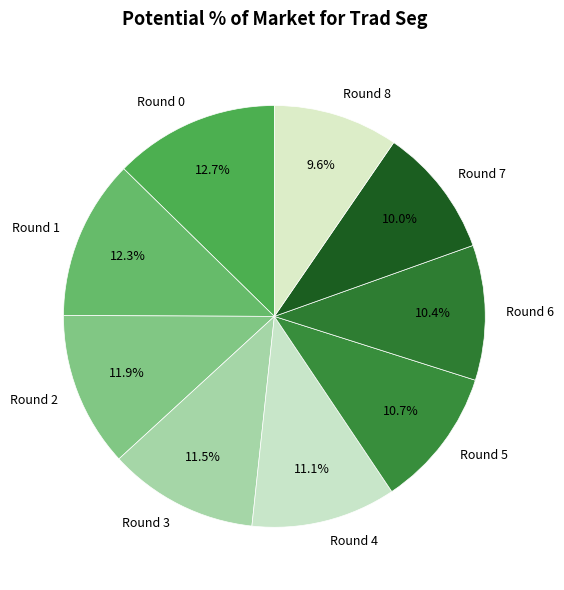

Is there any slice that represents more than half of the pie?

No